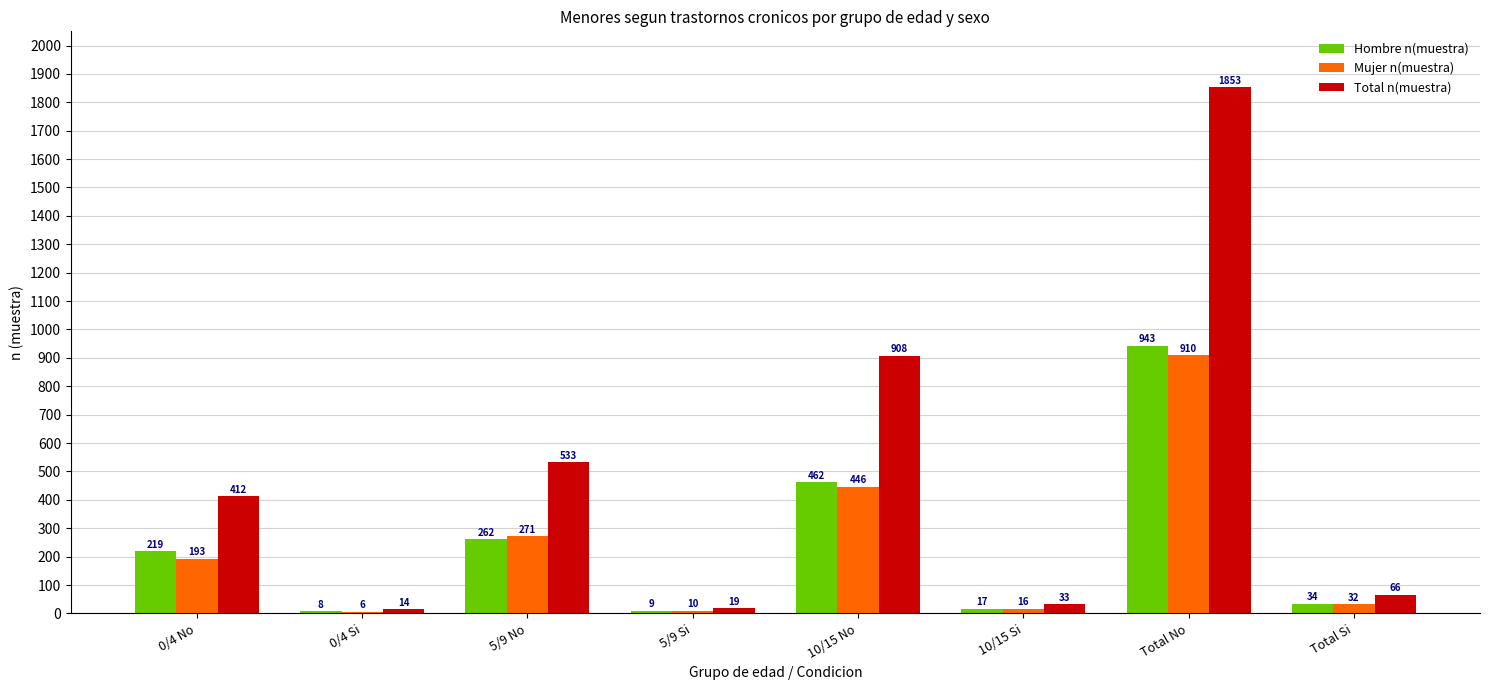

Which series changed the most between 5/9 Si and 10/15 No?

Total n(muestra)